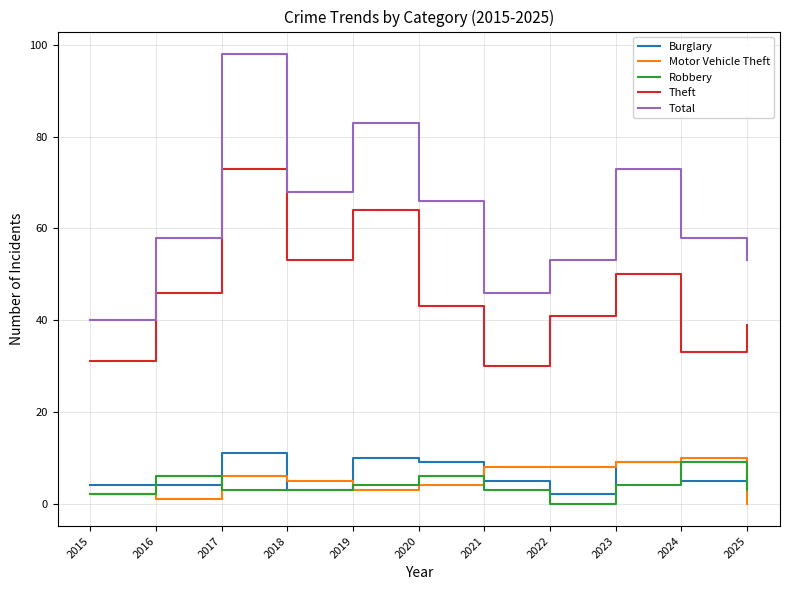

What is the total value across all series at 2019?

164